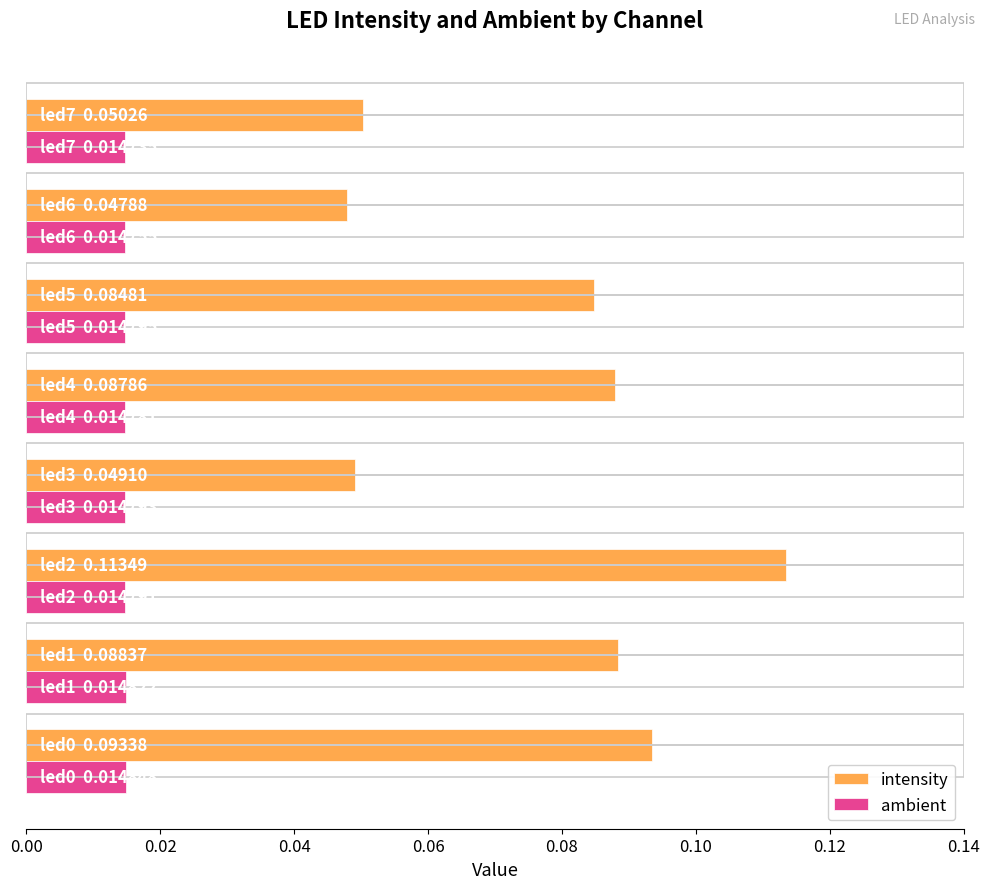

Count the number of categories in the chart.

8